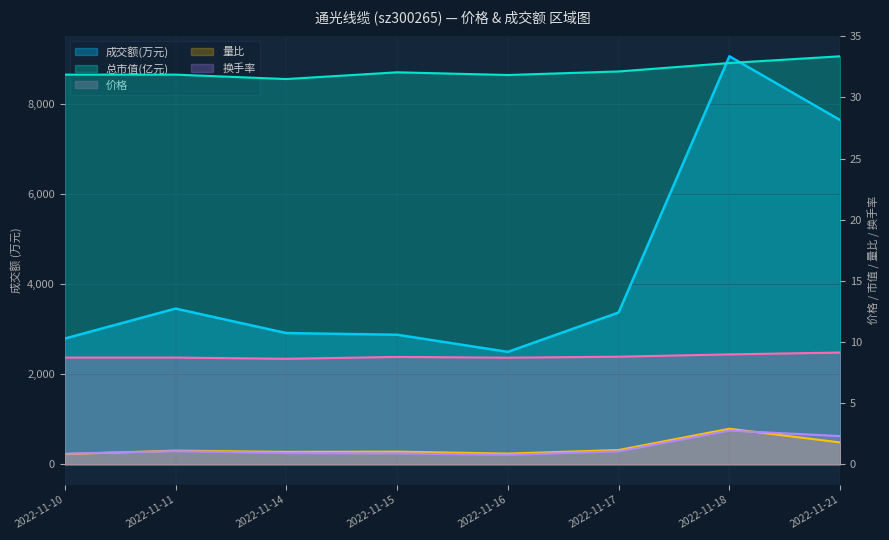

Which has a higher value, 2022-11-17 or 2022-11-21?

2022-11-21